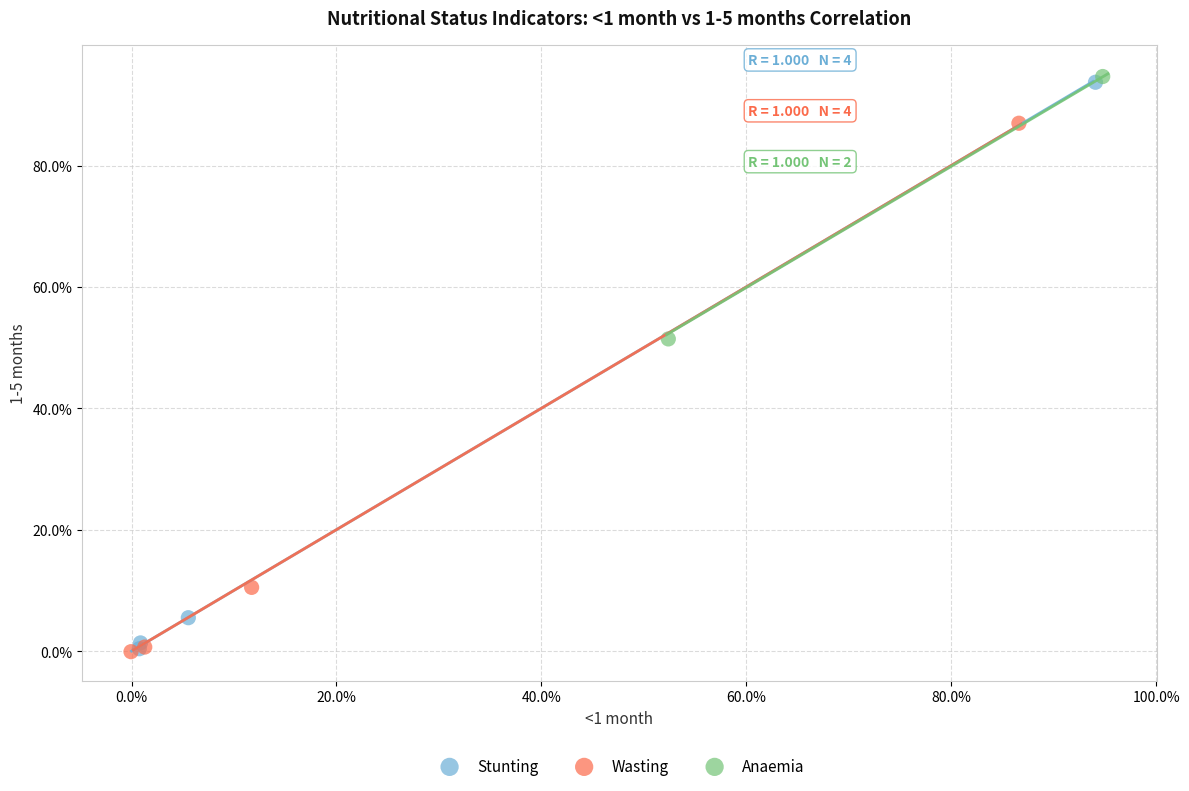

What are all the series names shown in the legend?

Stunting, Wasting, Anaemia